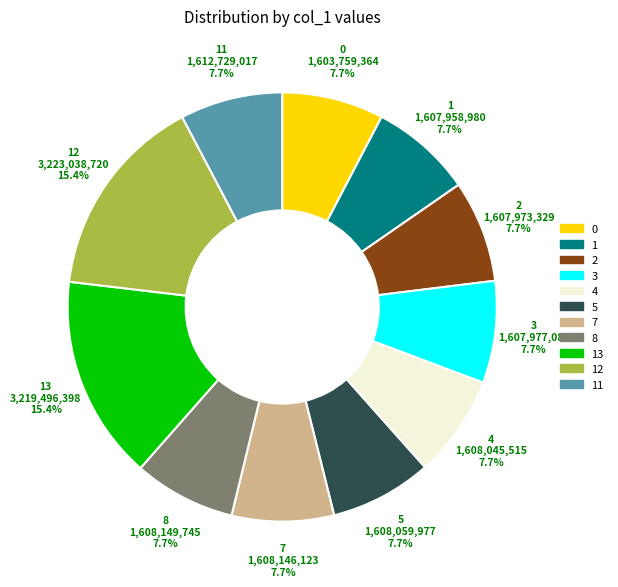

Does any single category account for the majority?

No